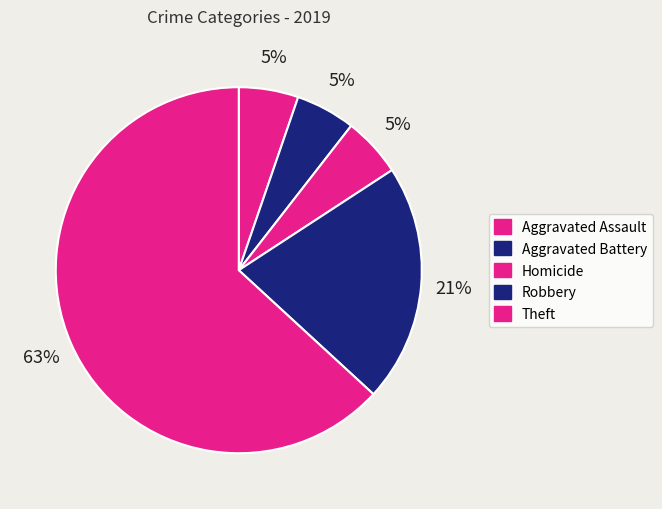

The Theft slice represents 63% of the pie. True or false?

True